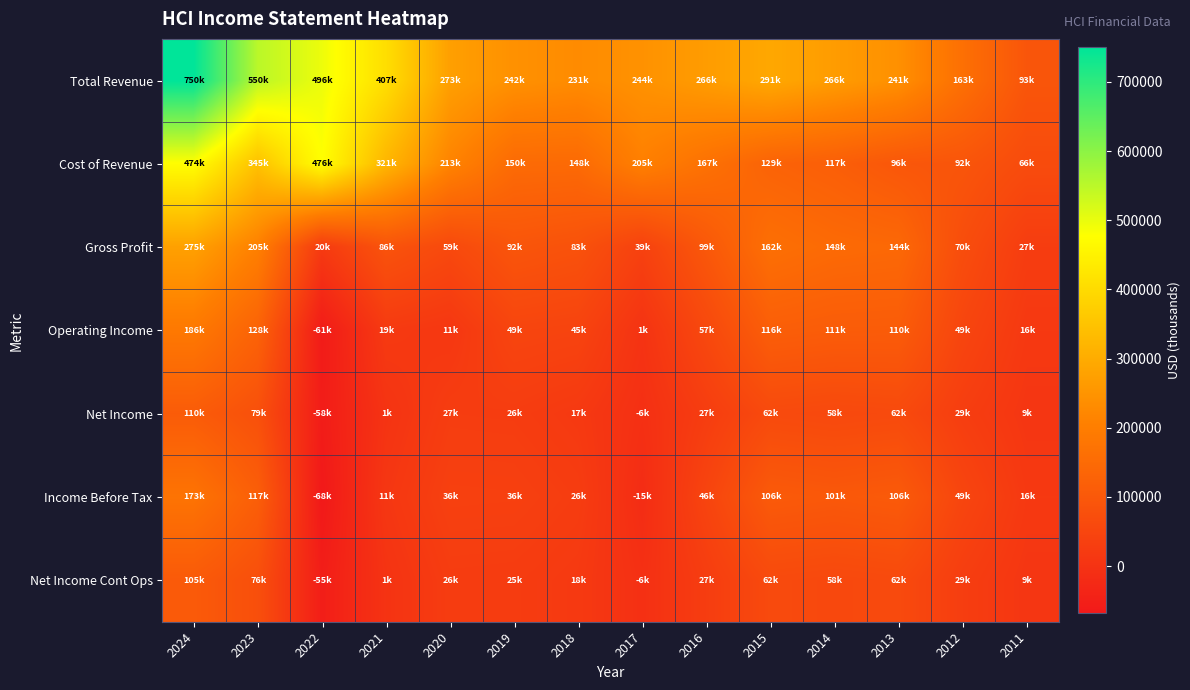

How many distinct data groups are displayed?

7